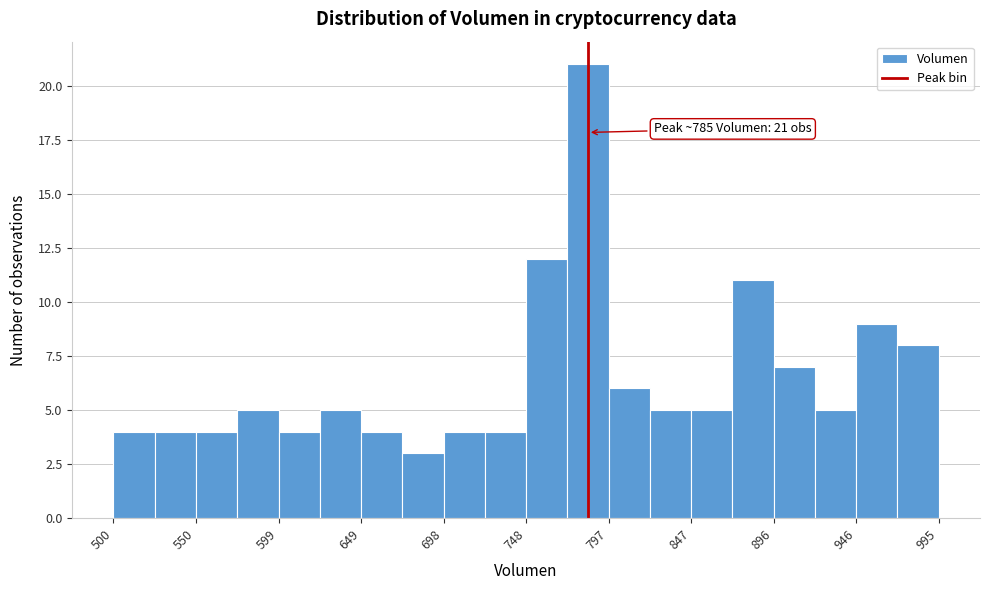

Which range on the x-axis has the tallest bar?

770 to 795